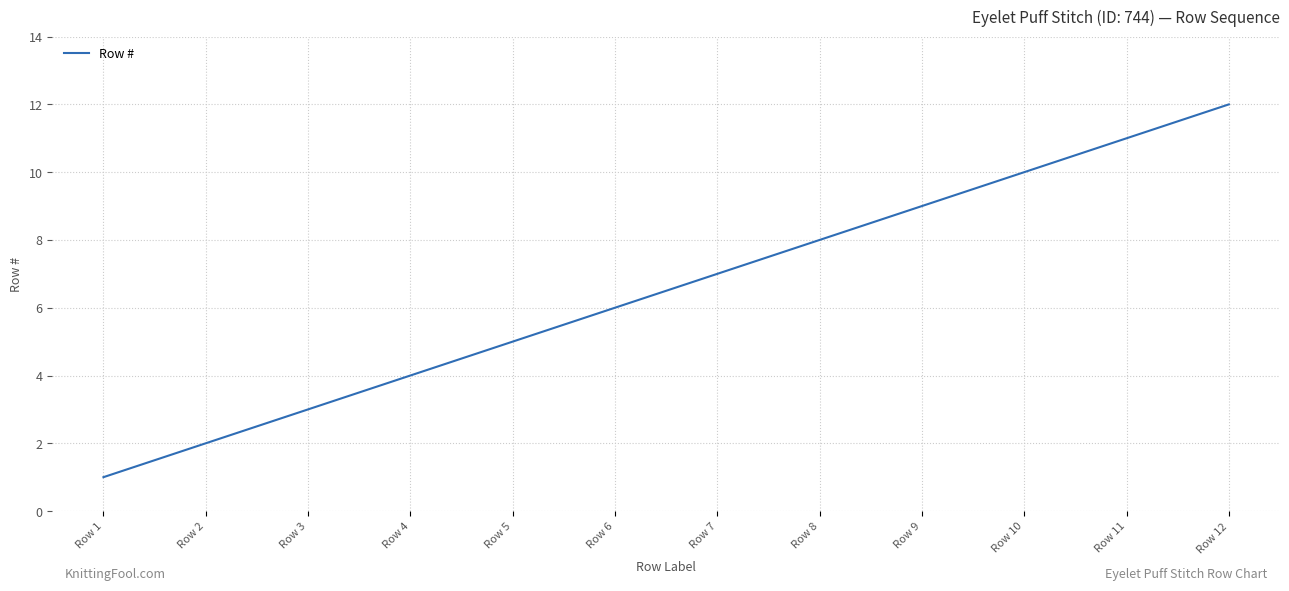

Reading right to left, transcribe all the data shown in this chart.

Row 12=12	Row 11=11	Row 10=10	Row 9=9	Row 8=8	Row 7=7	Row 6=6	Row 5=5	Row 4=4	Row 3=3	Row 2=2	Row 1=1